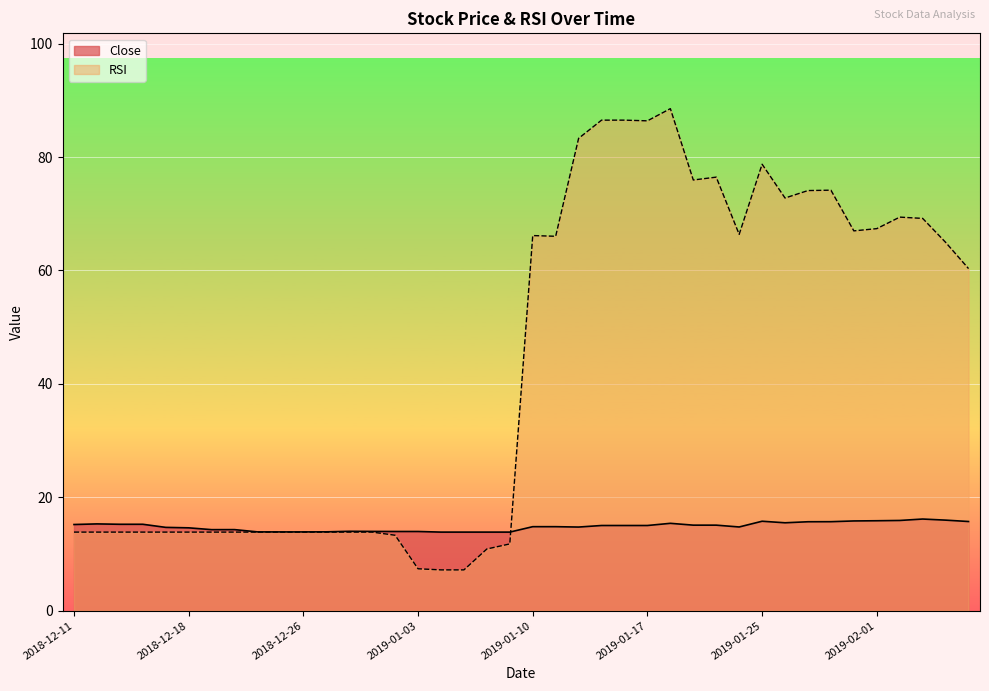

What is the lowest value of the Close series?

13.9